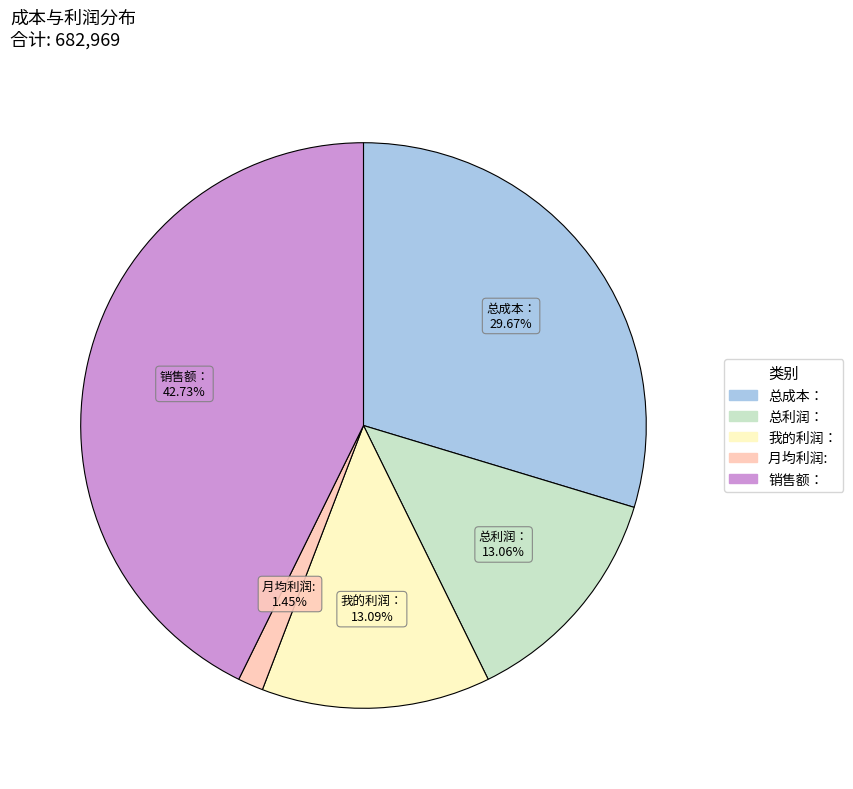

True or false: 我的利润： accounts for 13% of the total.

True